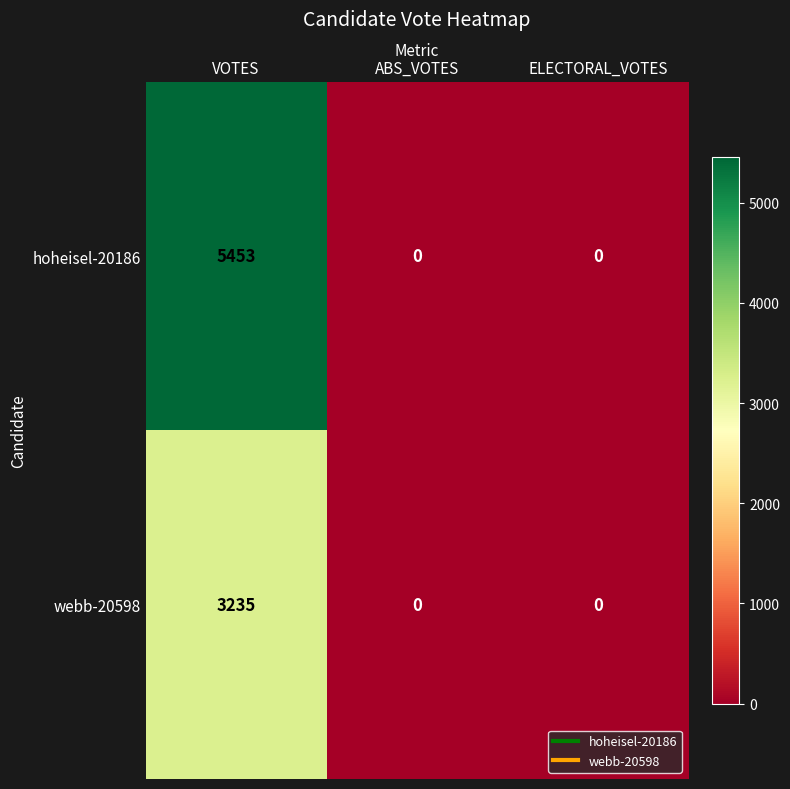

Which series has the largest total across all categories?

hoheisel-20186